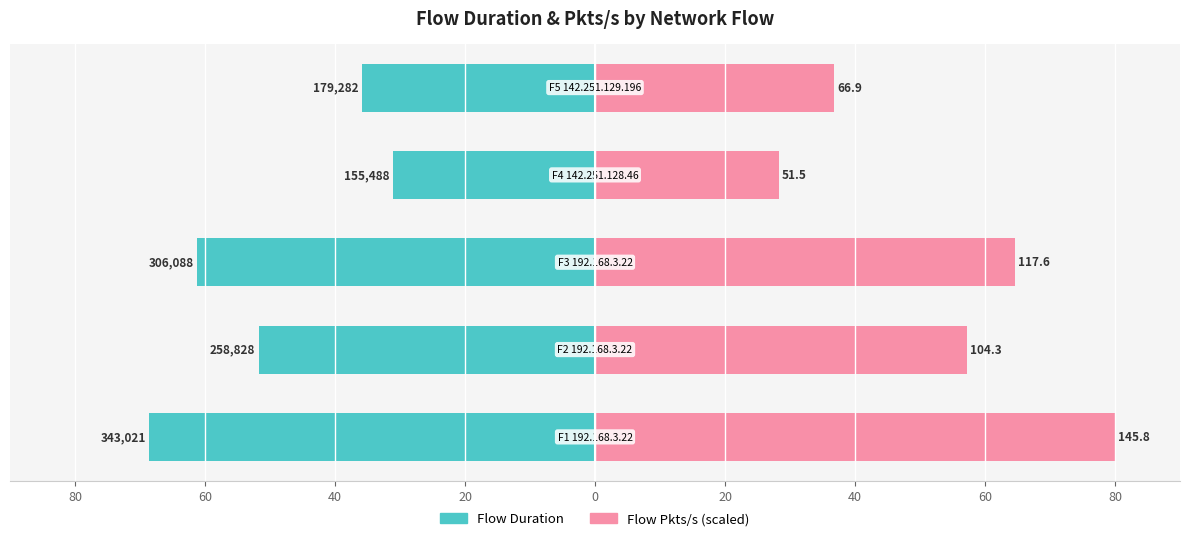

Reading left to right, extract all data points from this chart.

Flow Duration: -68.6	-51.8	-61.2	-31.1	-35.9
Flow Pkts/s (scaled): 80.0	57.3	64.5	28.2	36.7